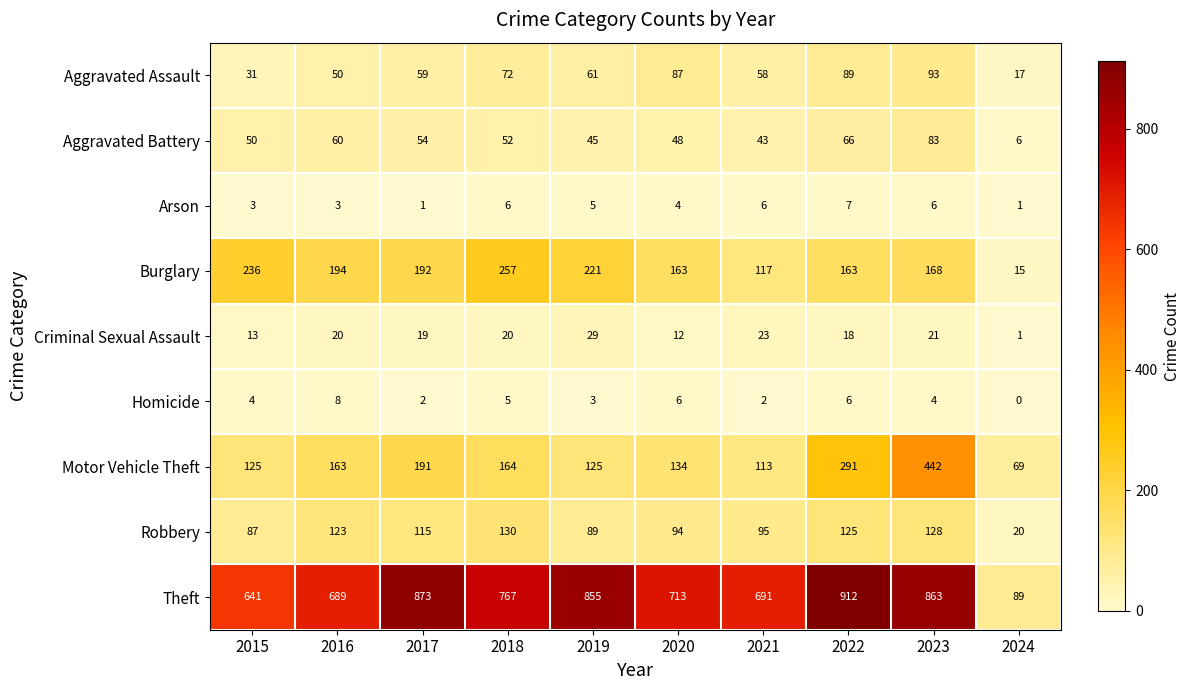

At which category does the chart reach its minimum across all series?

2024